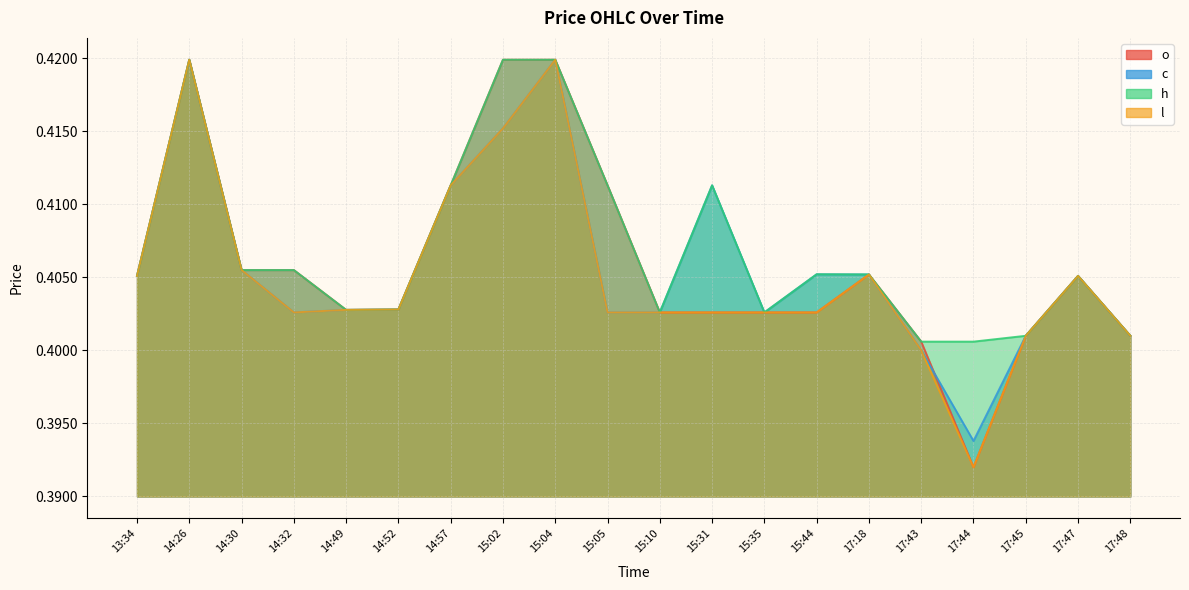

At which category does l reach its first local valley?

14:32